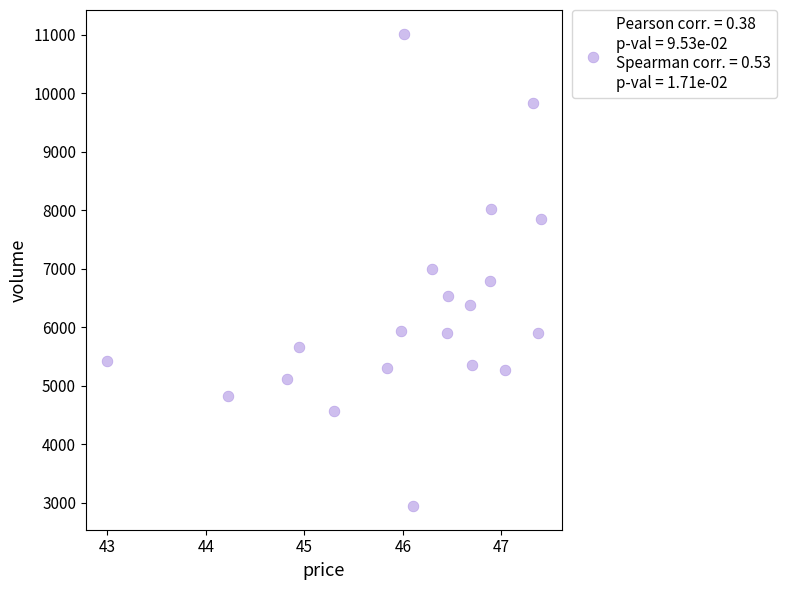

What is the range of Y values (max minus min)?

8081